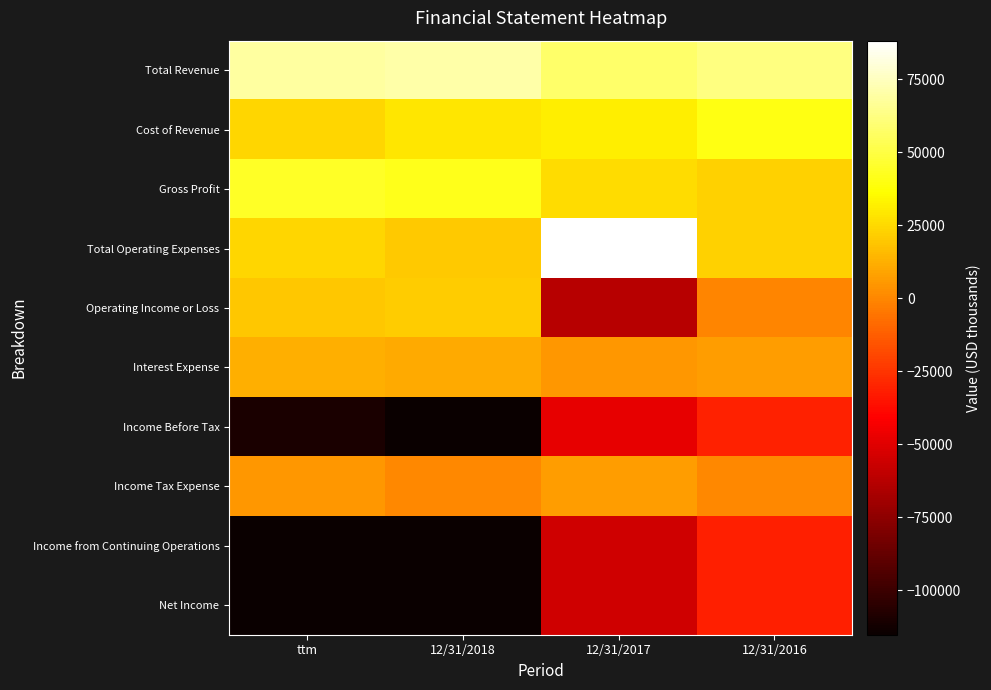

How many data points does each series have?

4